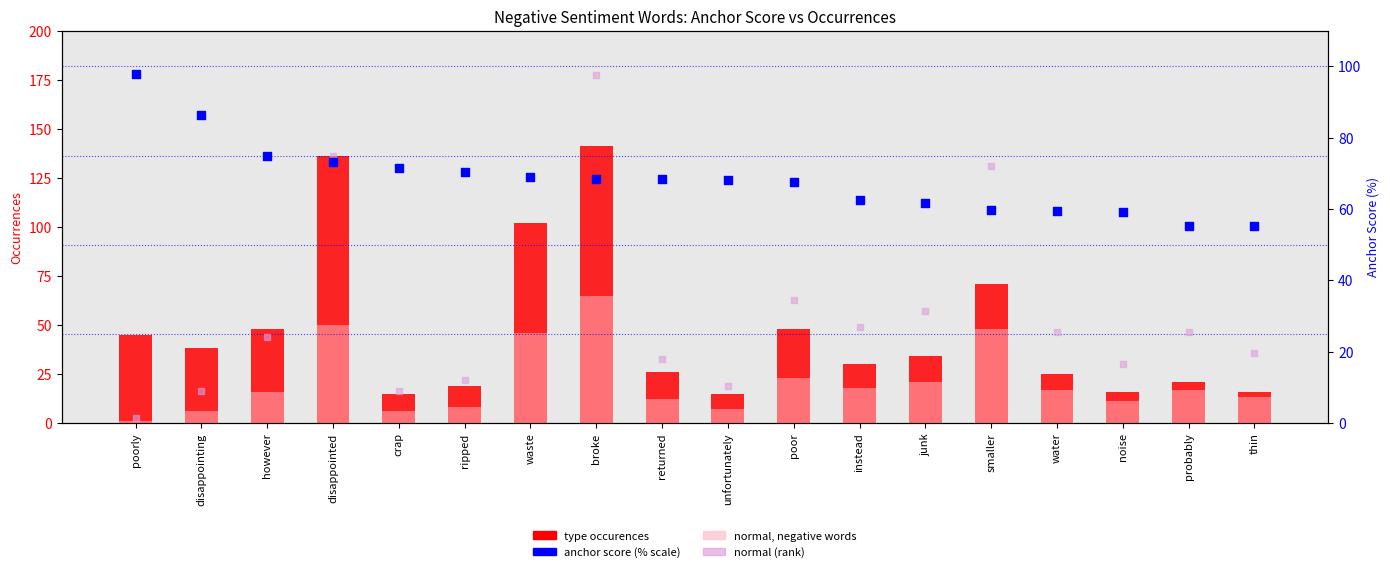

Which series has the widest spread of Y values?

type occurences